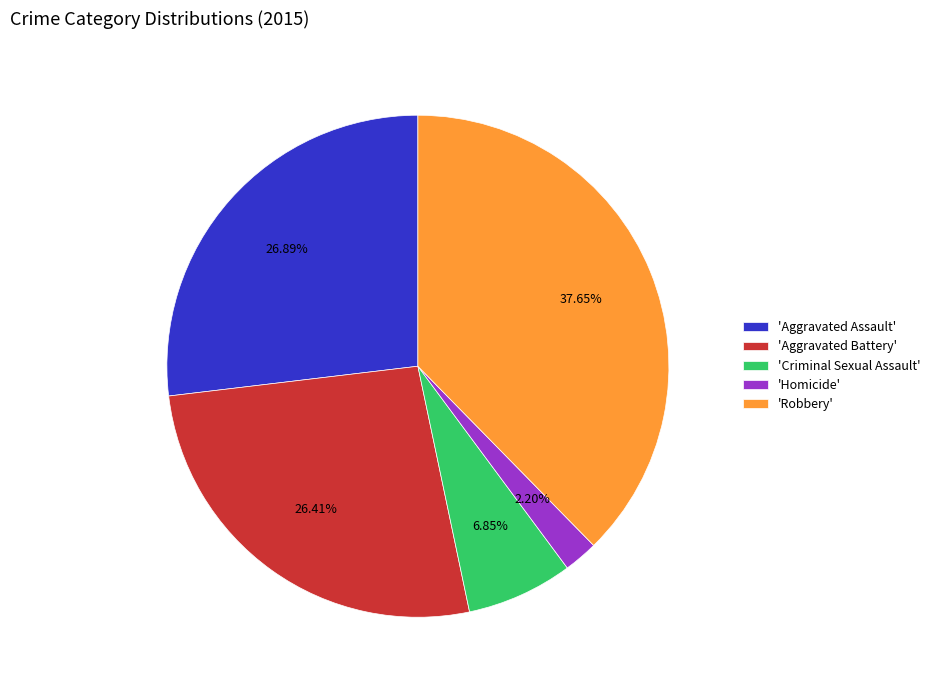

What is the ratio of the value at 'Criminal Sexual Assault' to the value at 'Aggravated Assault'?

0.3